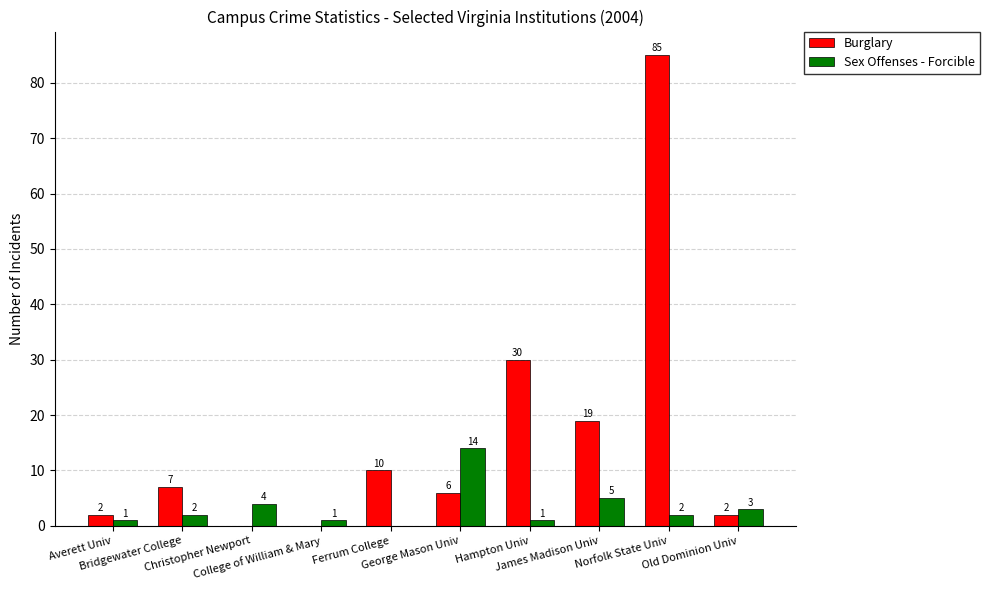

At which category is the sum across all series the highest?

Norfolk State Univ